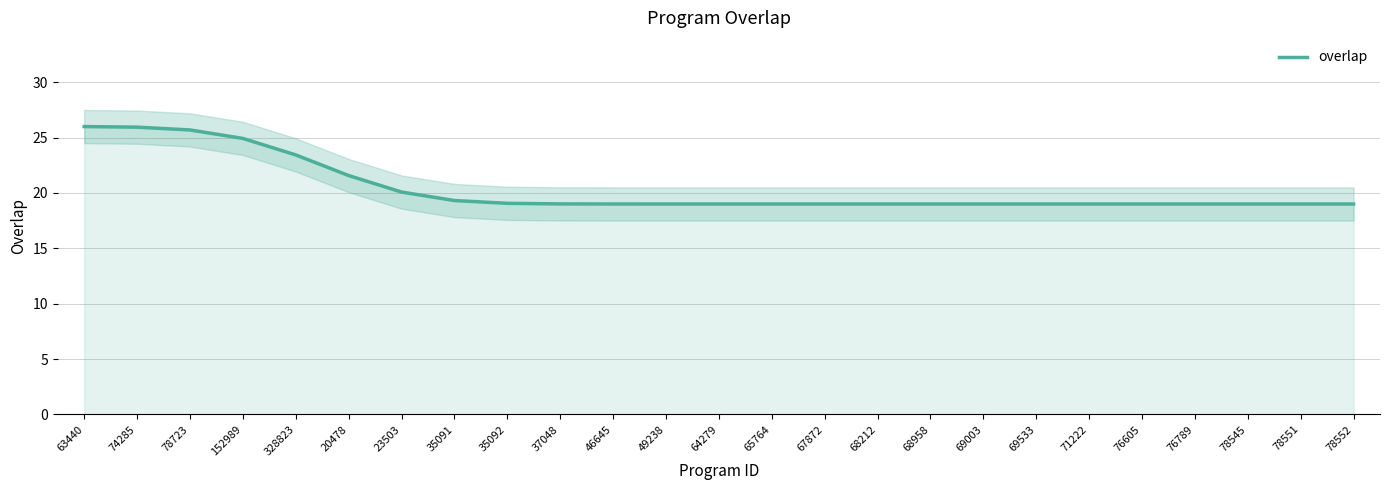

What is the change in value from 74285 to 78723?

-0.3